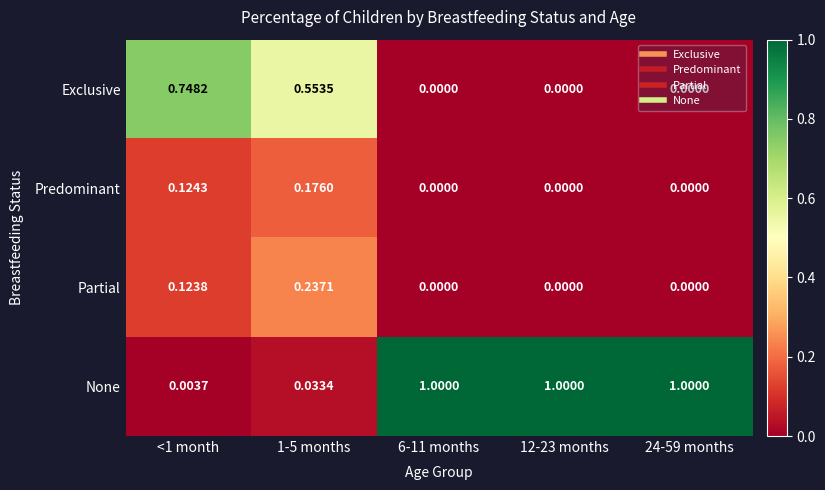

Which series changed the most between 1-5 months and 12-23 months?

None